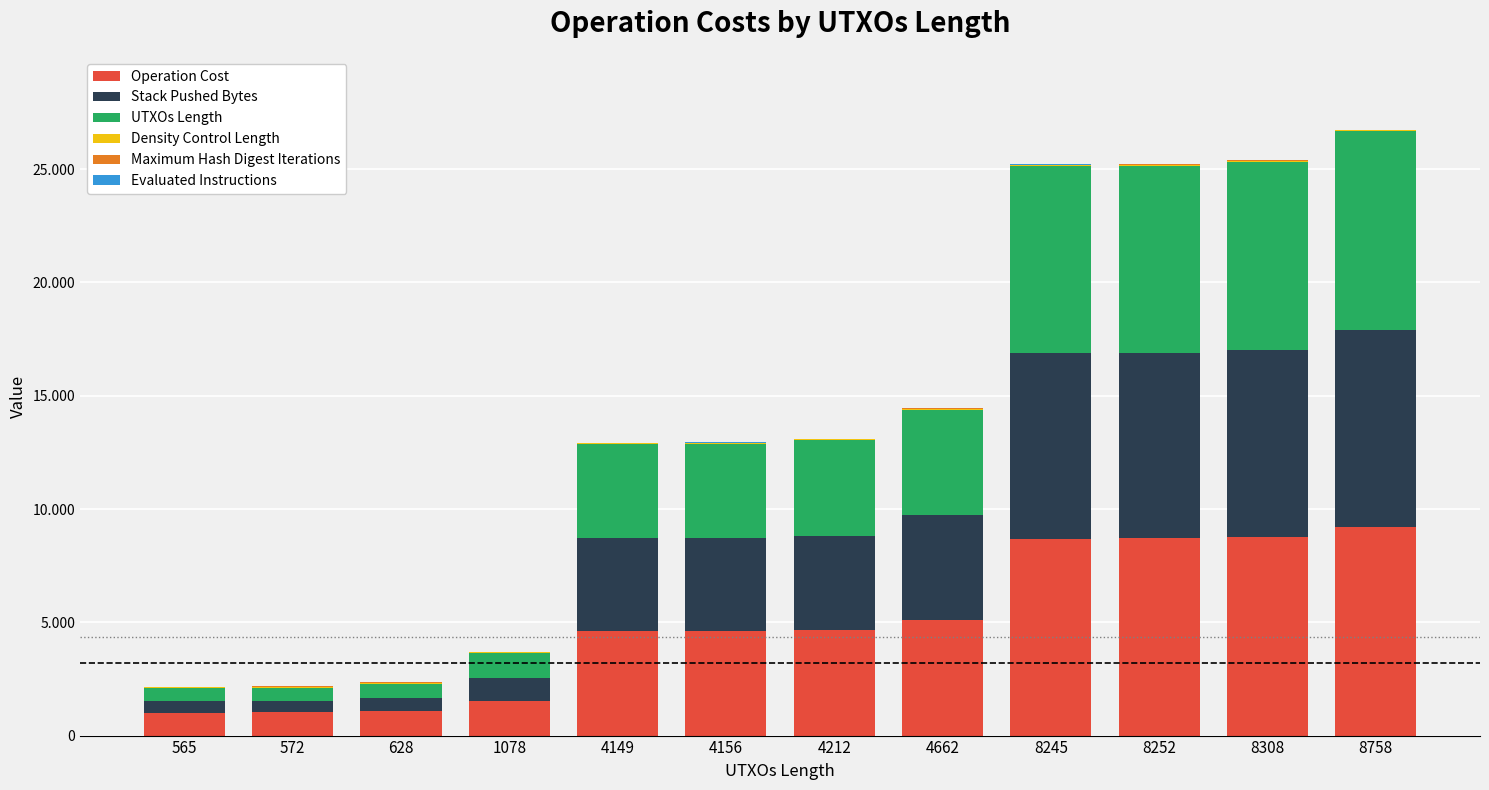

True or false: Evaluated Instructions has a value of 9 at 1078.

False